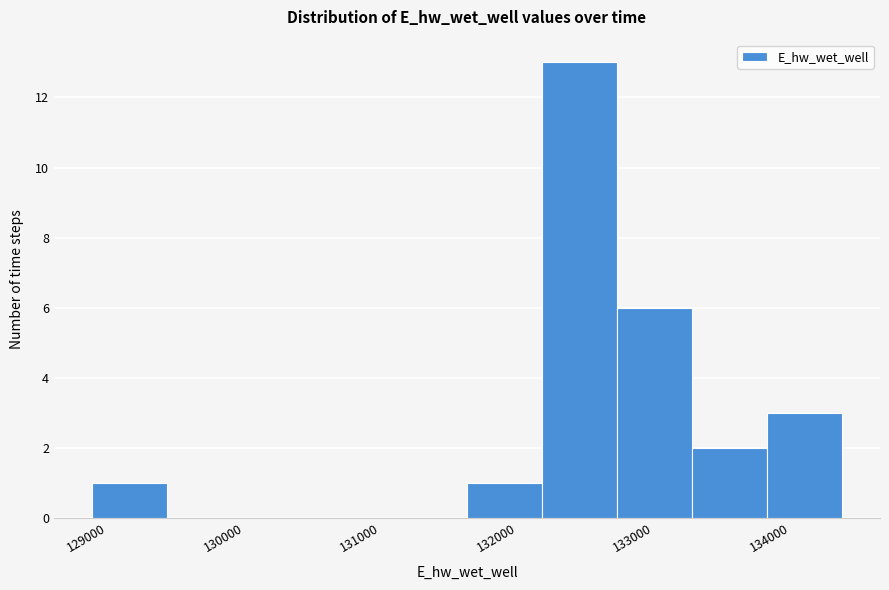

How tall is the bar that spans 131800 to 132300 on the x-axis? Neither the bar edges nor the heights are printed on the chart, so give them approximately, as read against the axes.

1